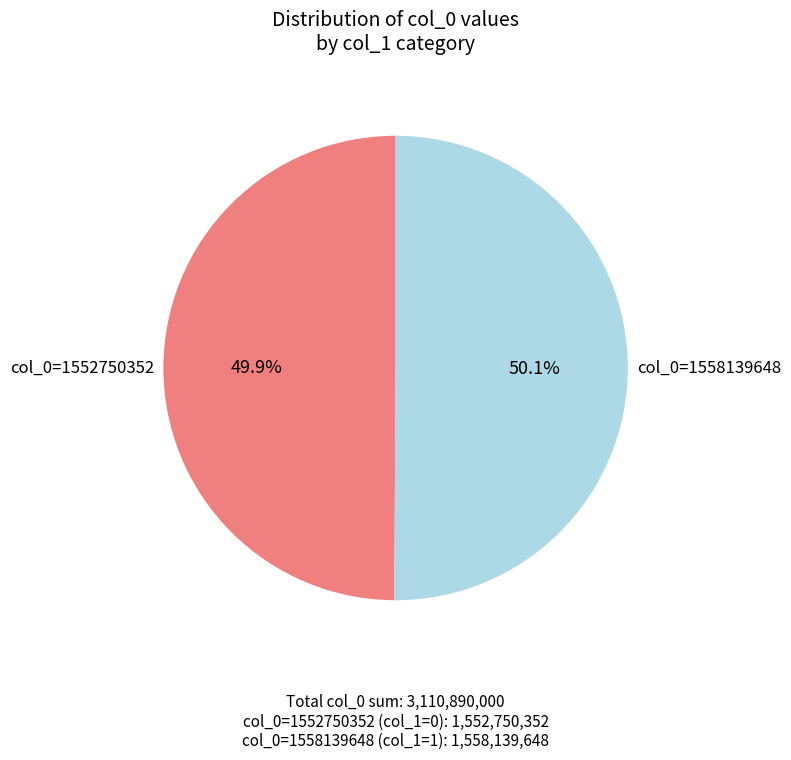

Is there any slice that represents more than half of the pie?

Yes